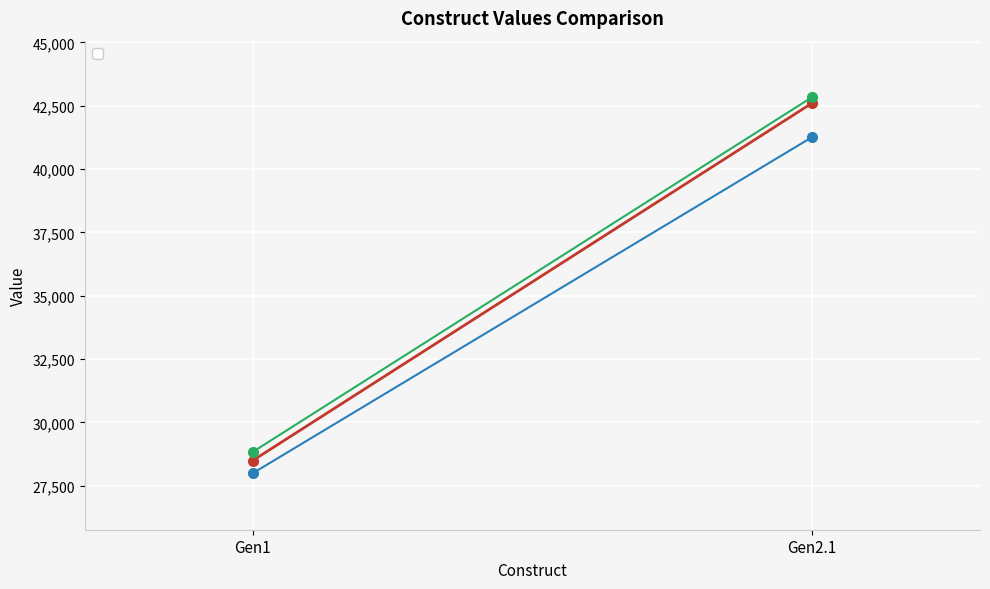

Rank the series by their average value, from lowest to highest.

_2, _1, _3